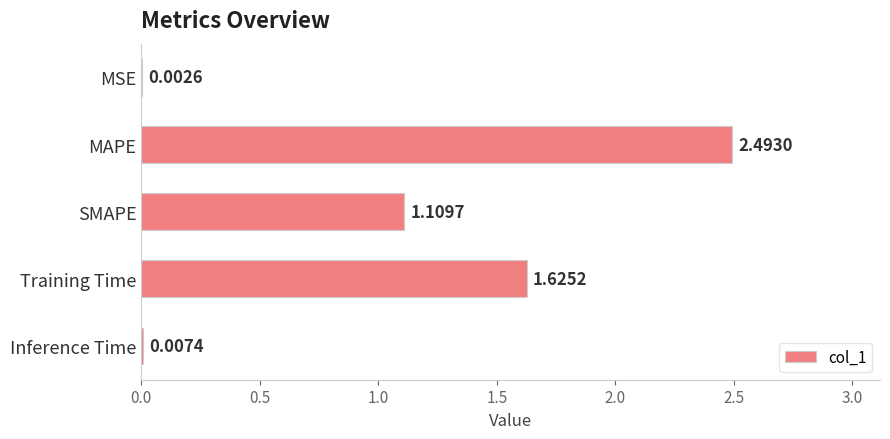

At which category does the chart reach its peak across all series?

MAPE